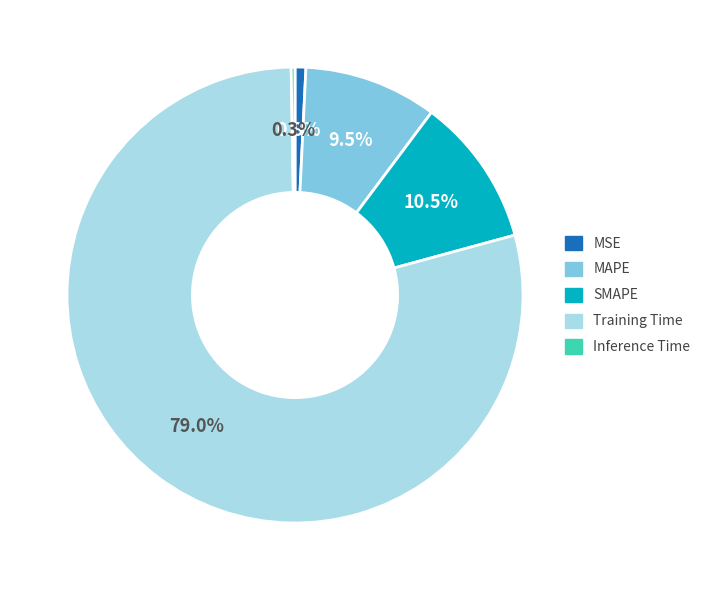

Does any single category account for the majority?

Yes